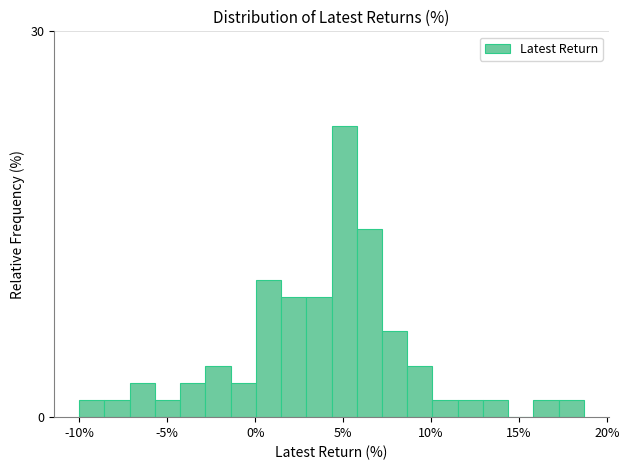

Read against the x-axis, roughly where is the centre of the tallest bar?

5.0